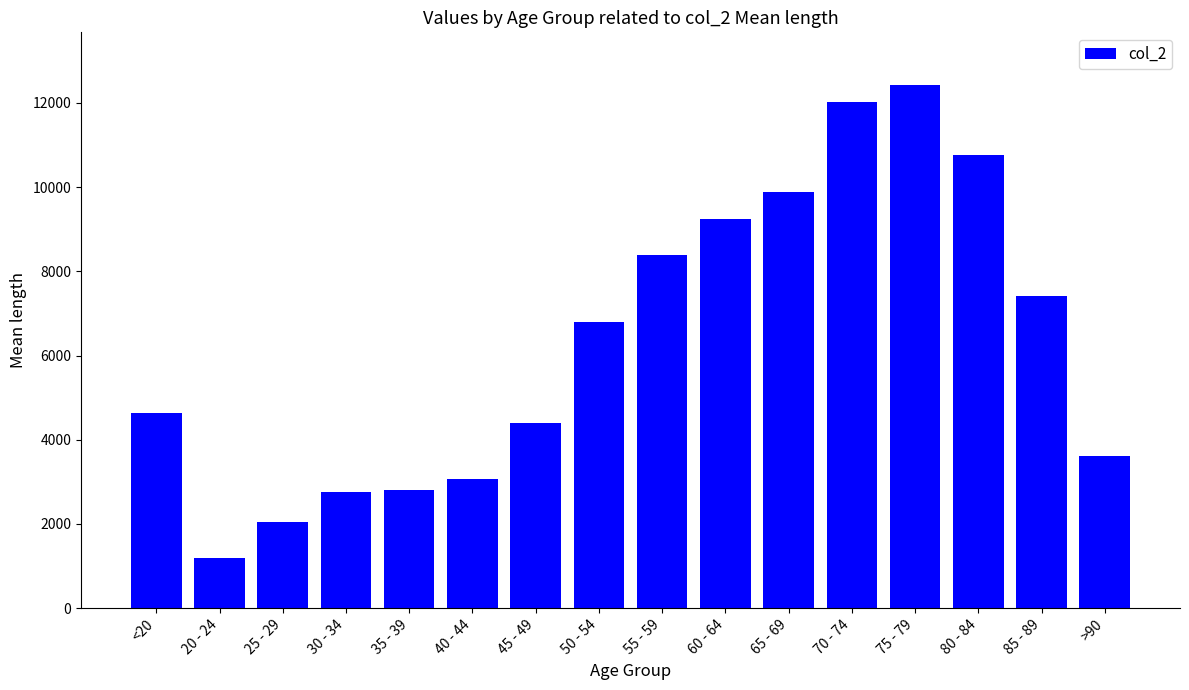

What is the label of the 14th bar from the right?

25 - 29